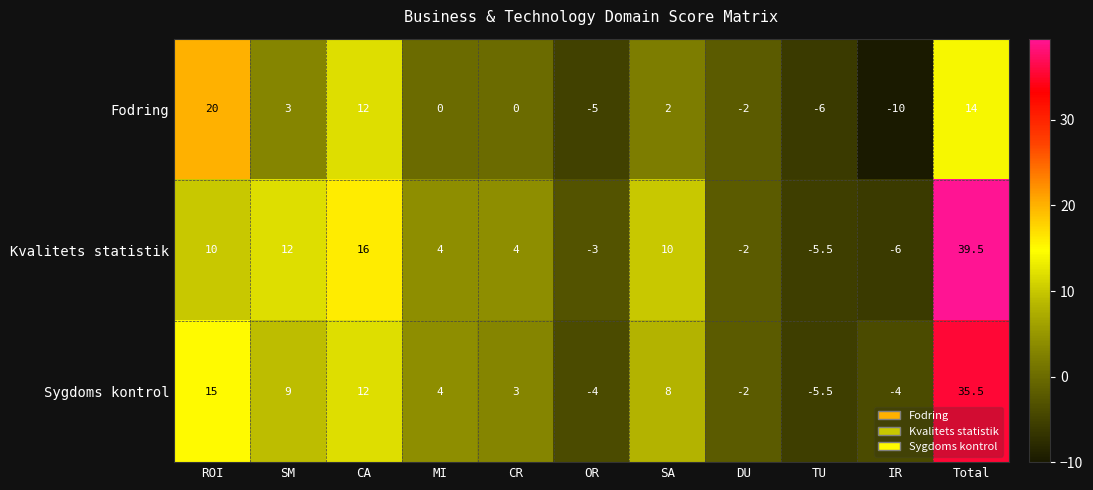

How many distinct data groups are displayed?

3